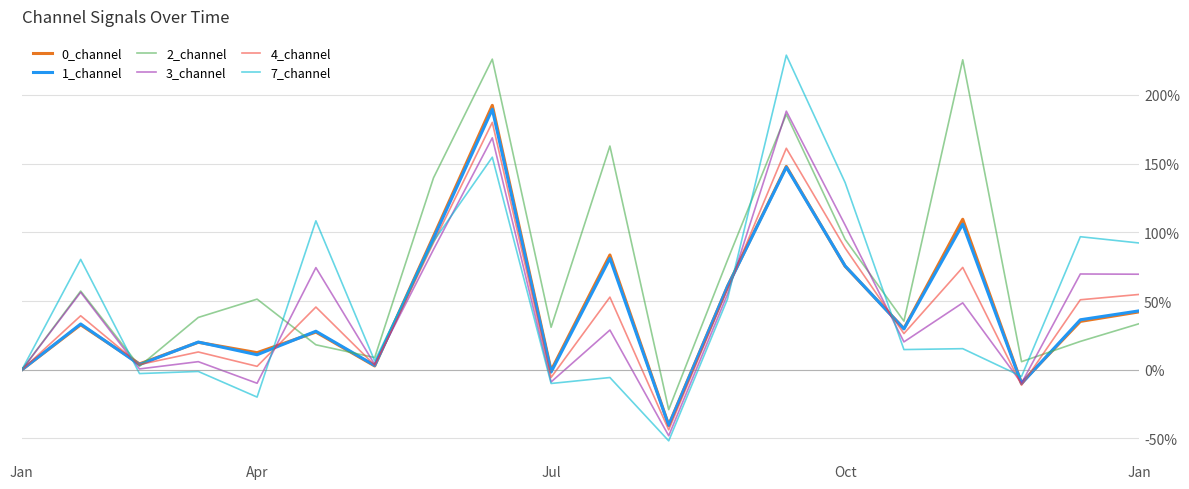

Which series has the largest total across all categories?

2_channel